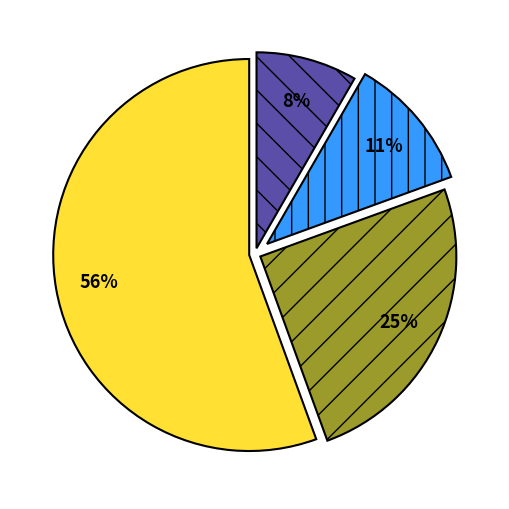

To the nearest percent, what is the average slice percentage?

25%